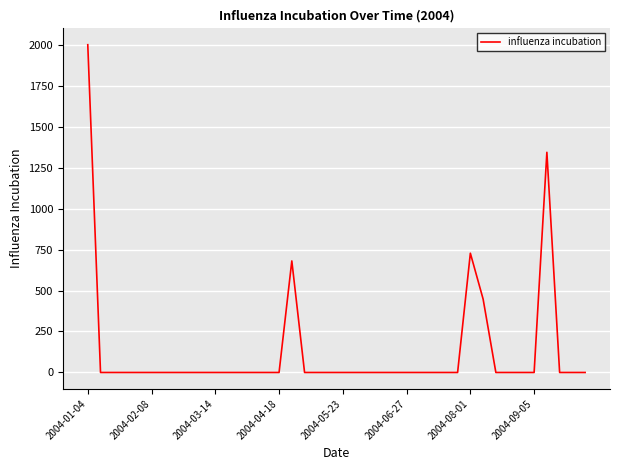

What is the greatest value displayed?

1999.3